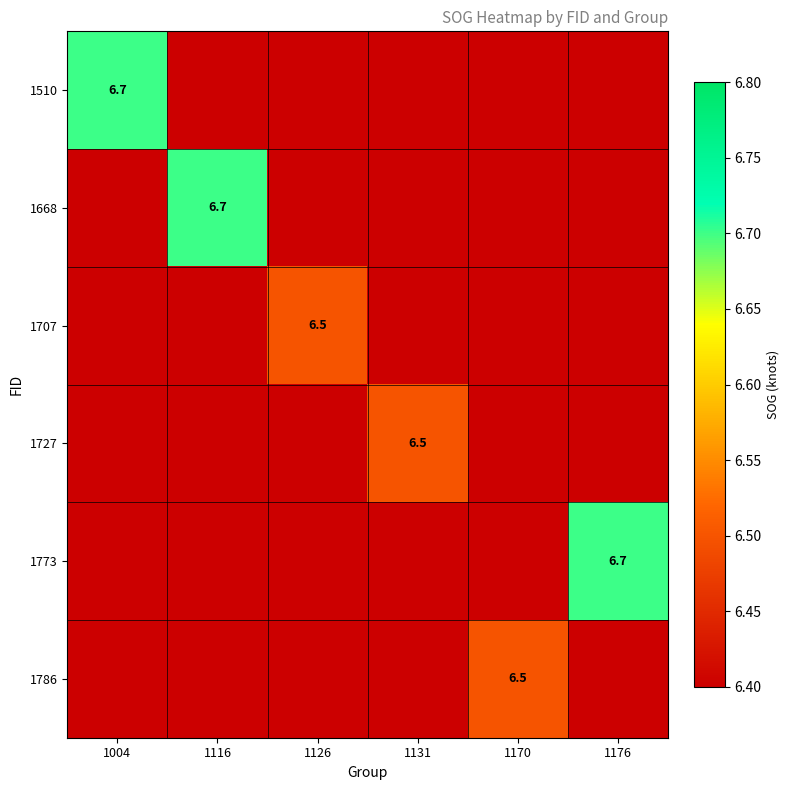

Is it true that 1773 equals 6.7 at 1176?

True